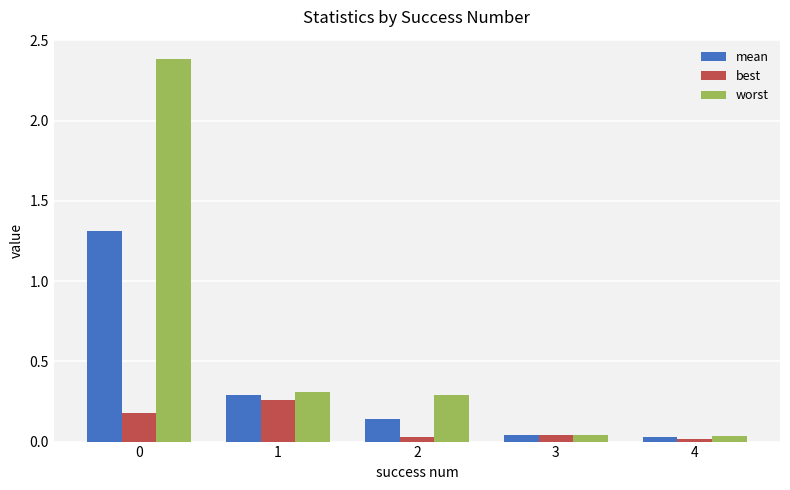

True or false: mean has a value of 1.3 at 0.

True